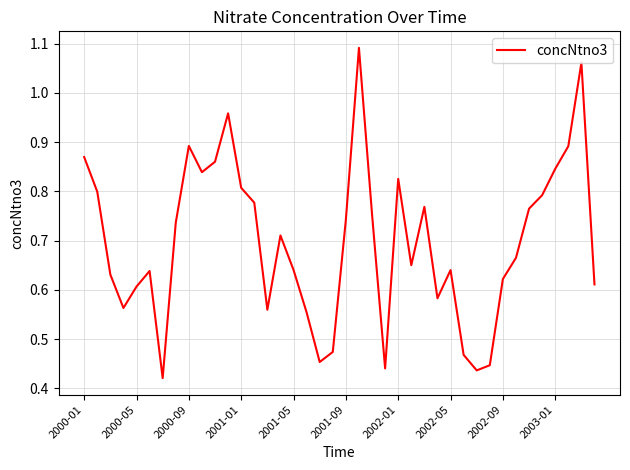

Reading right to left, extract all data points from this chart.

0.6	1.1	0.9	0.8	0.8	0.8	0.7	0.6	0.4	0.4	0.5	0.6	0.6	0.8	0.7	0.8	0.4	0.8	1.1	0.7	0.5	0.5	0.6	0.6	0.7	0.6	0.8	0.8	1.0	0.9	0.8	0.9	0.7	0.4	0.6	0.6	0.6	0.6	0.8	0.9